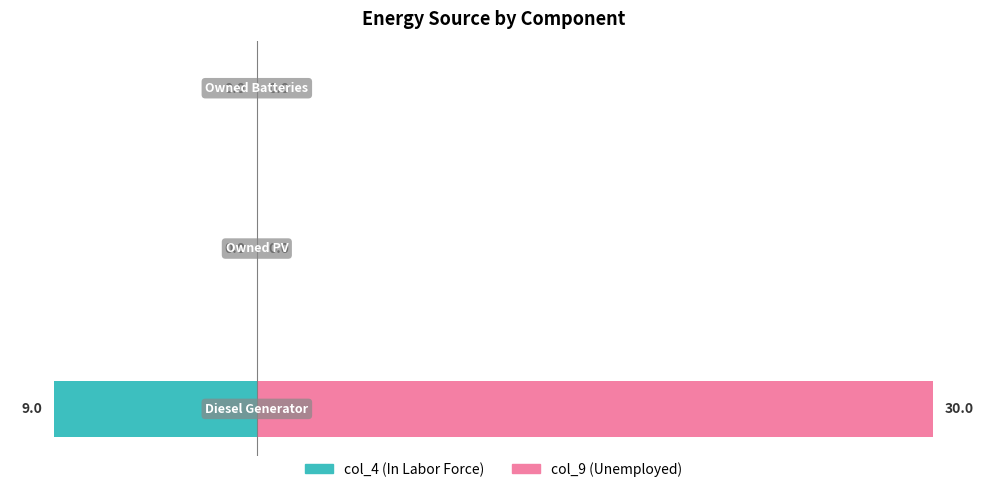

Between 0 and 1, which is larger?

1